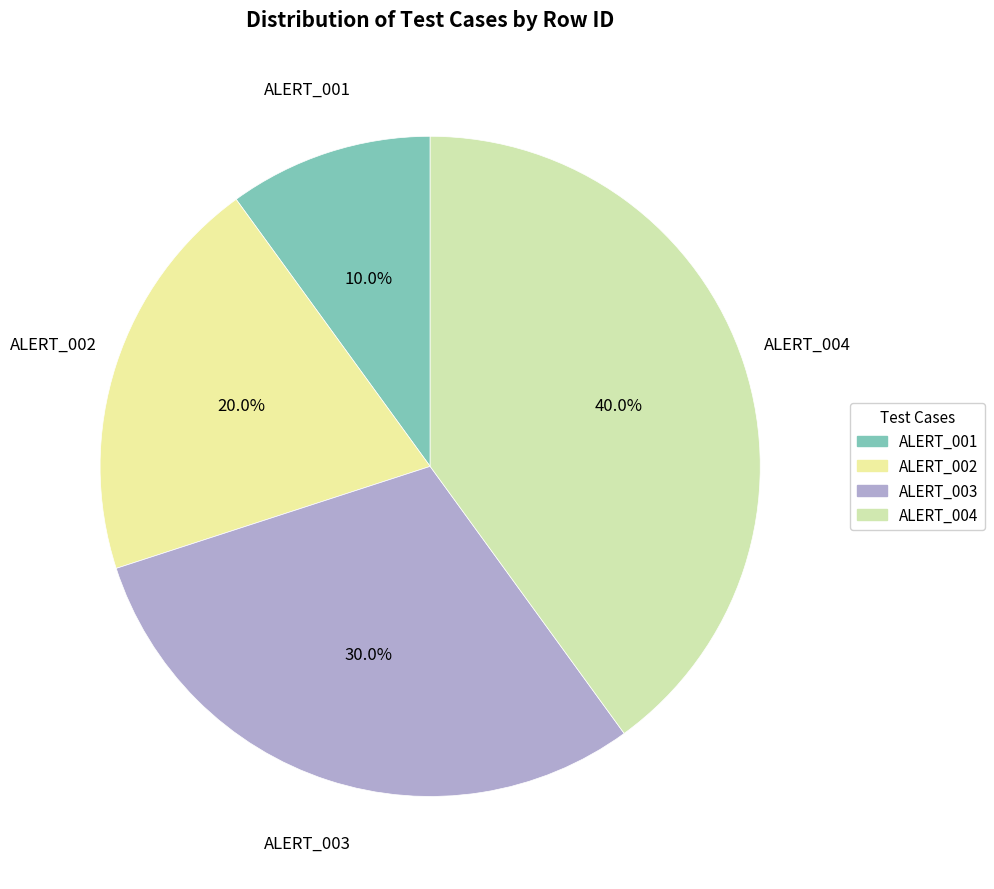

Which has a higher value, ALERT_002 or ALERT_003?

ALERT_003